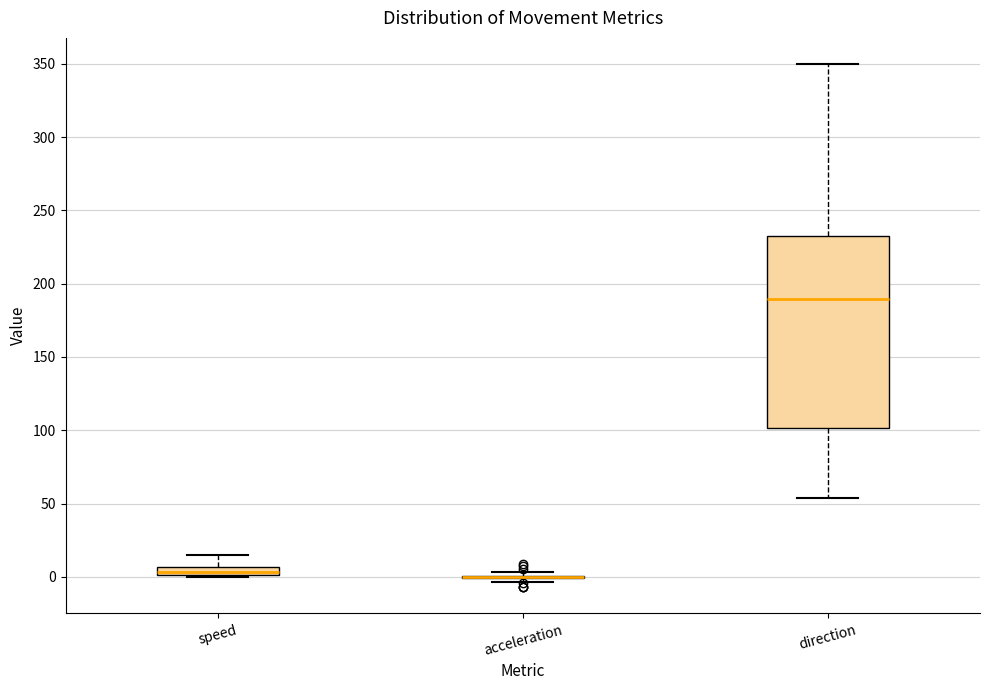

Comparing the boxes themselves (not the whiskers), which one is the tallest?

direction